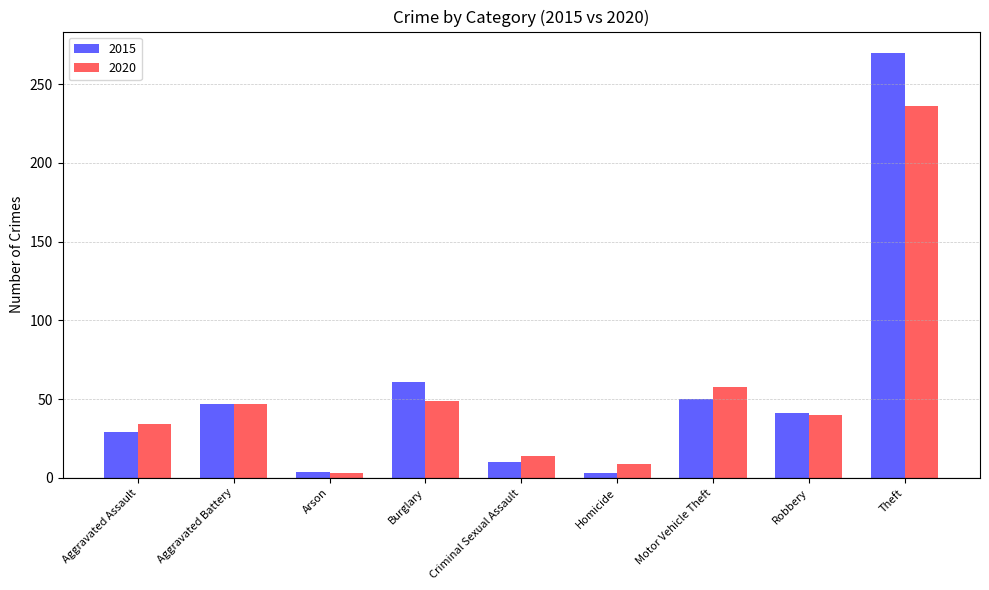

Where does the 2015 series first go above 41?

Aggravated Battery